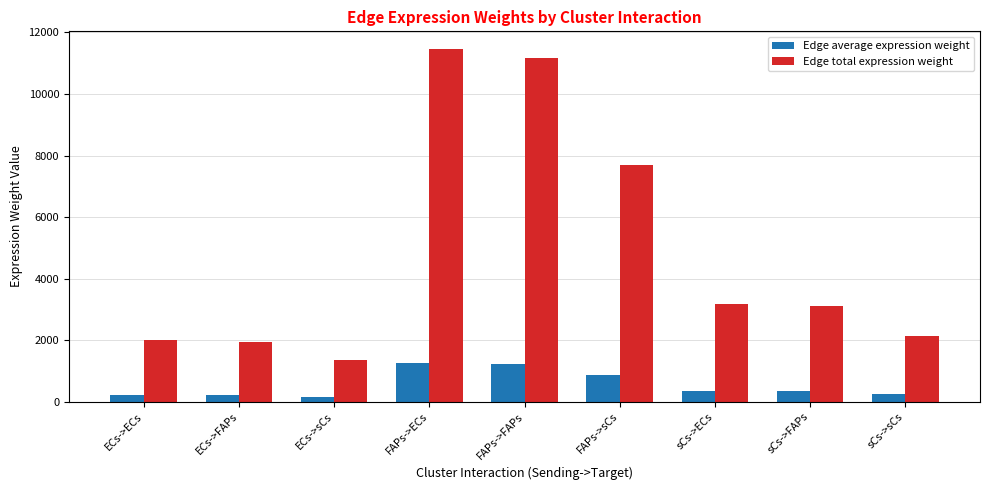

Which category has the highest value across all series?

FAPs->ECs